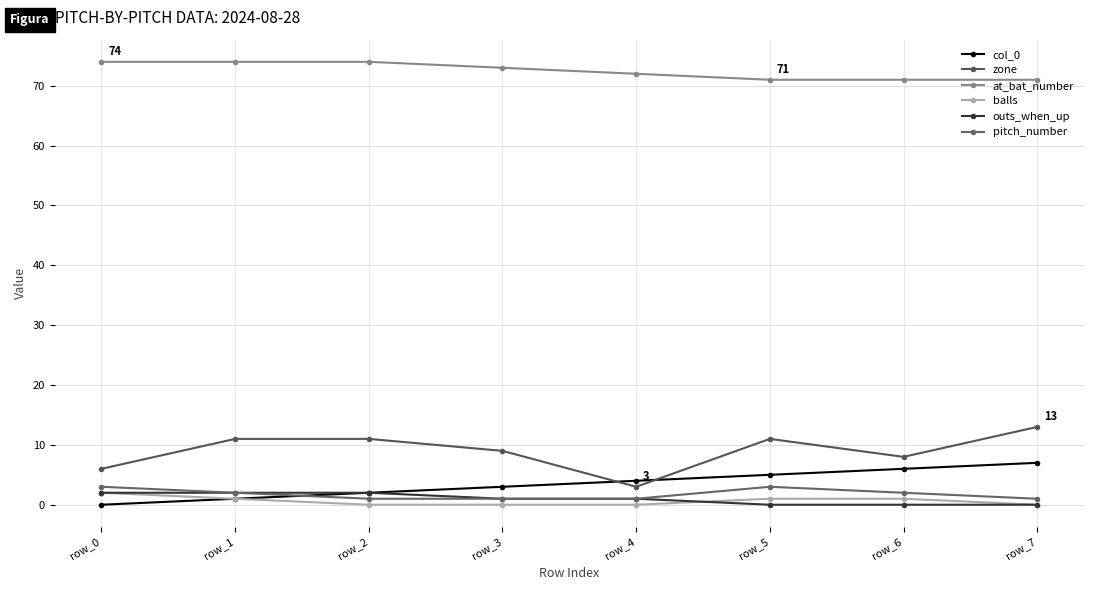

Which label corresponds to the largest value in the chart?

row_0